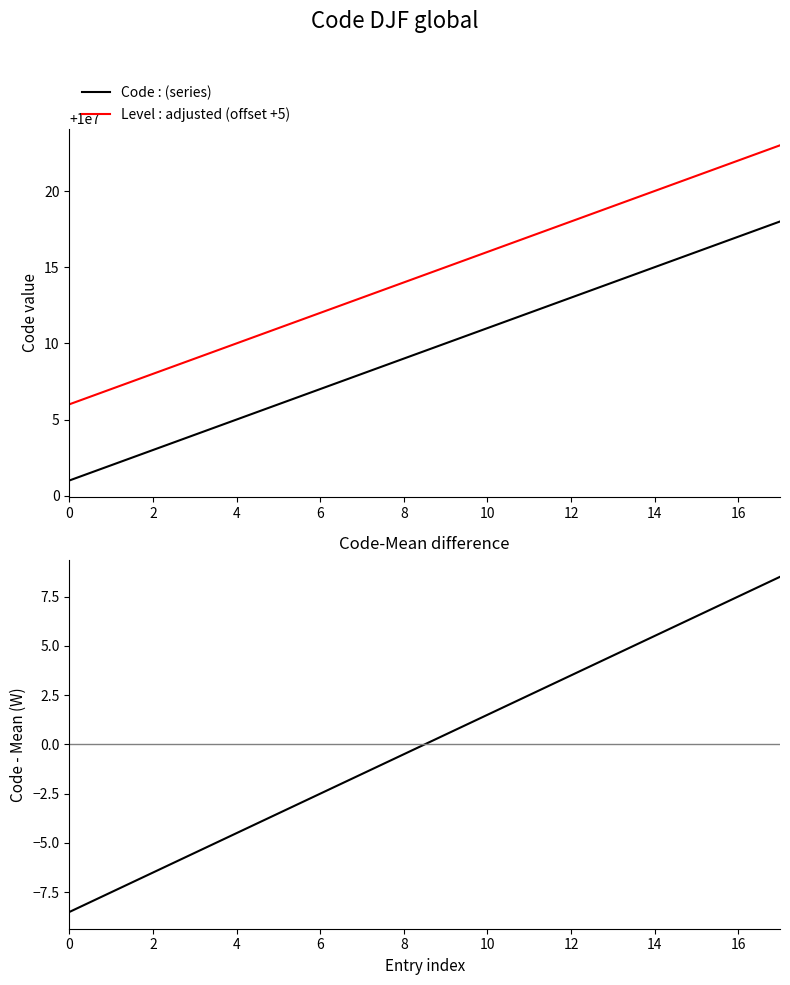

At how many categories does at least one series exceed 7120506?

18